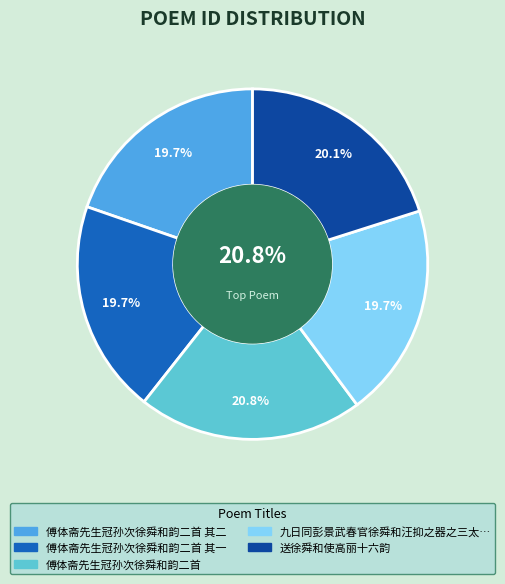

True or false: 傅体斋先生冠孙次徐舜和韵二首 accounts for 14% of the total.

False